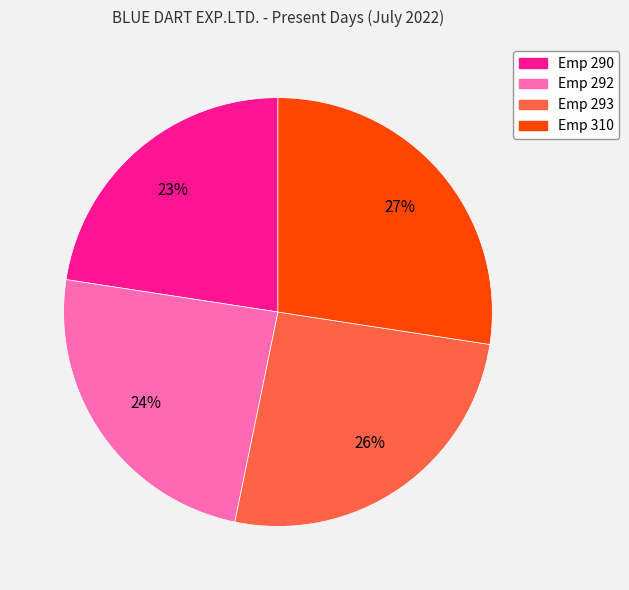

Is there any slice that represents more than half of the pie?

No